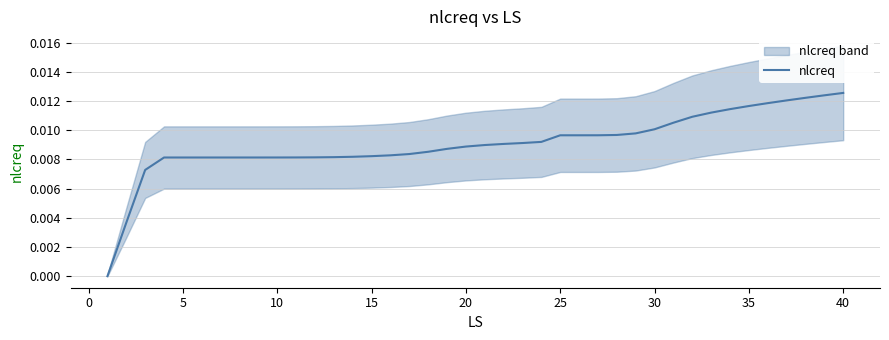

What is the sum of all values?

0.4